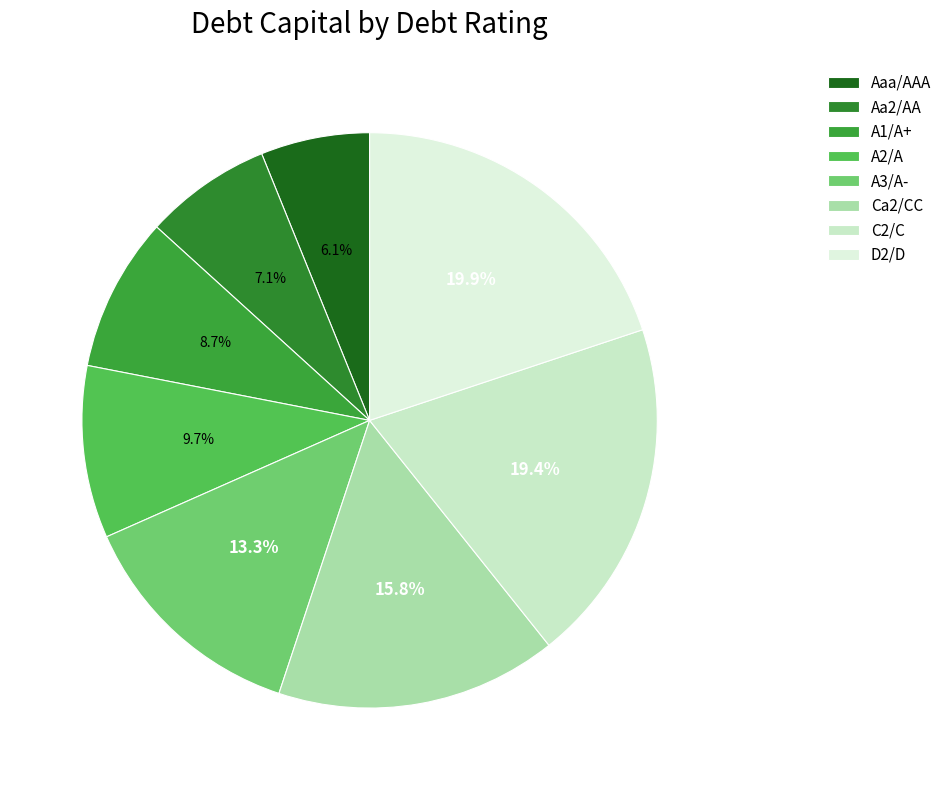

Is there a majority slice in this chart?

No